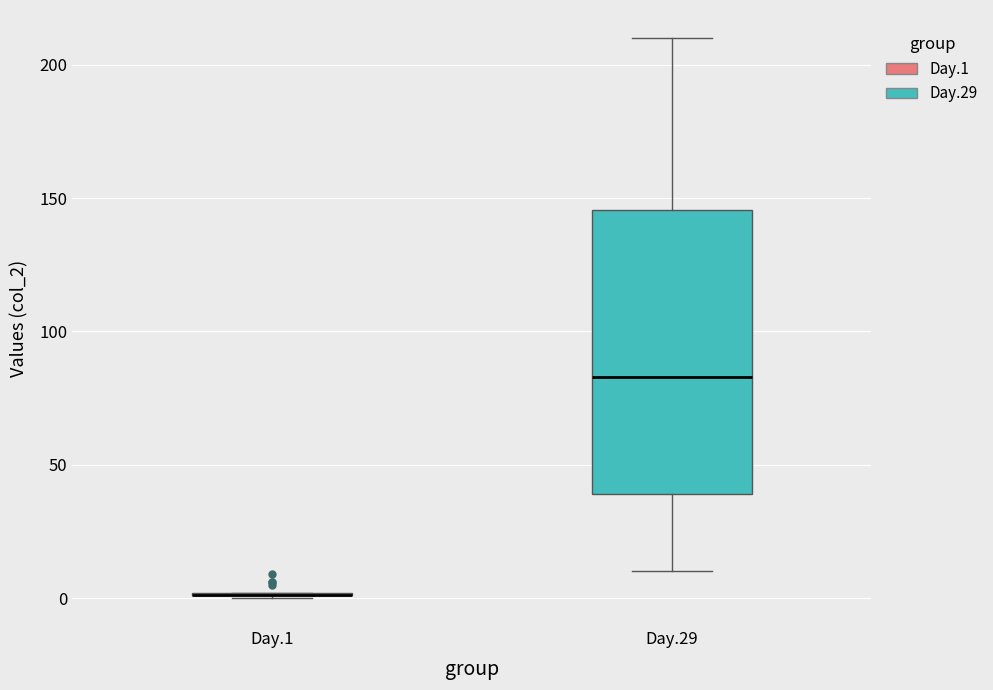

Where is the lower edge of the box for Day.29 on the y-axis? The values are not printed on the chart, so give them approximately, as read against the axis.

40